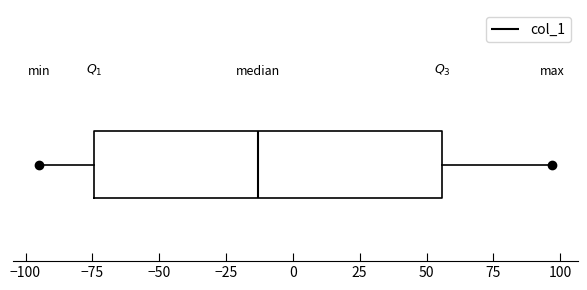

Where is the right edge of the box on the x-axis? The values are not printed on the chart, so give them approximately, as read against the axis.

55